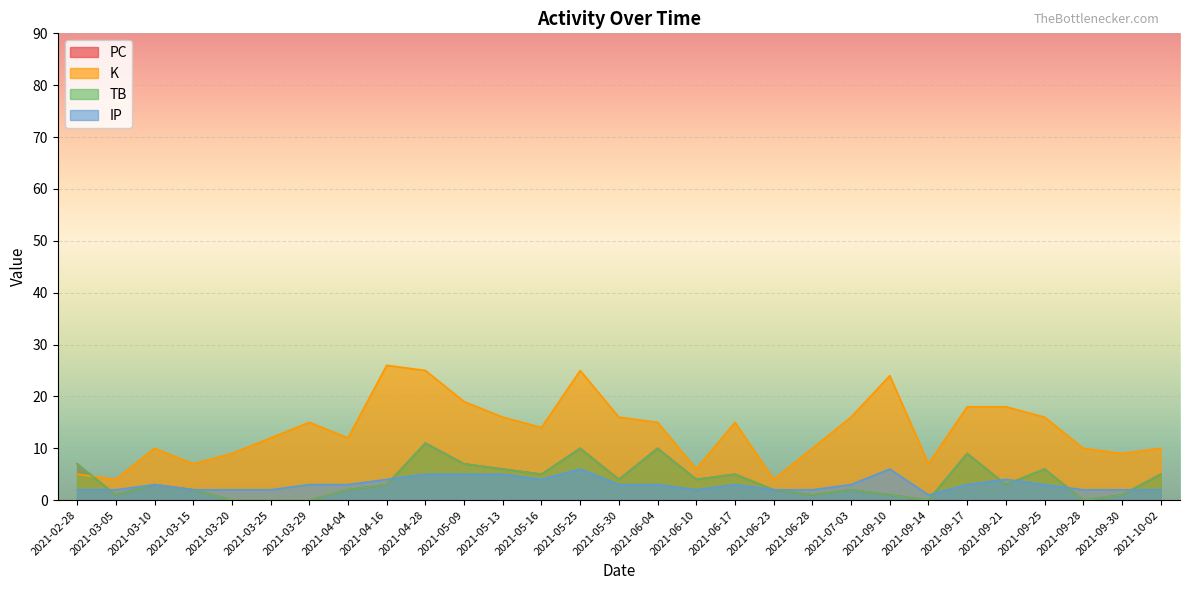

True or false: TB and K intersect in this chart.

True